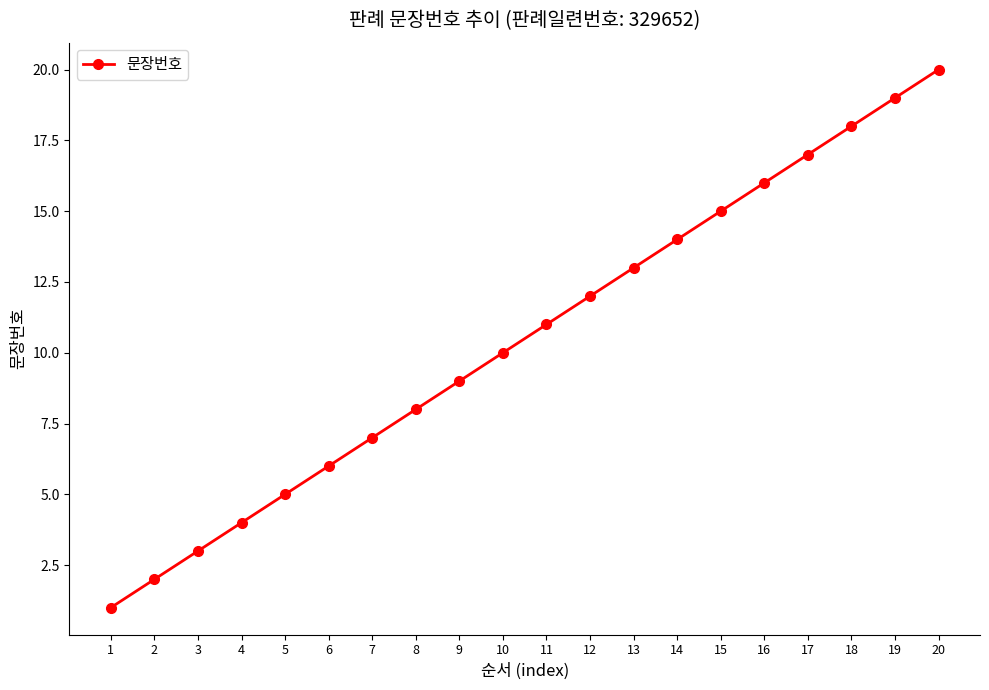

What is the change in value from 12 to 15?

+3